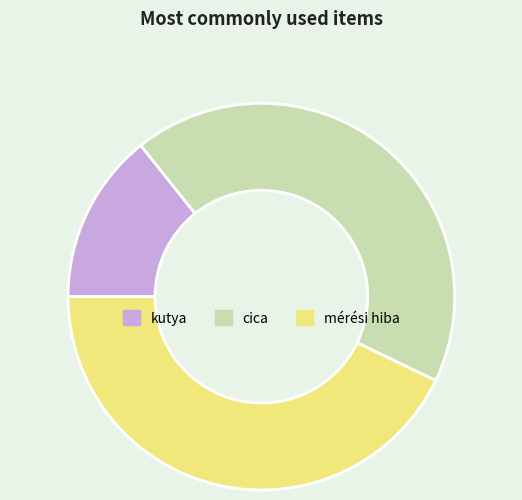

Is there any slice that represents more than half of the pie?

No